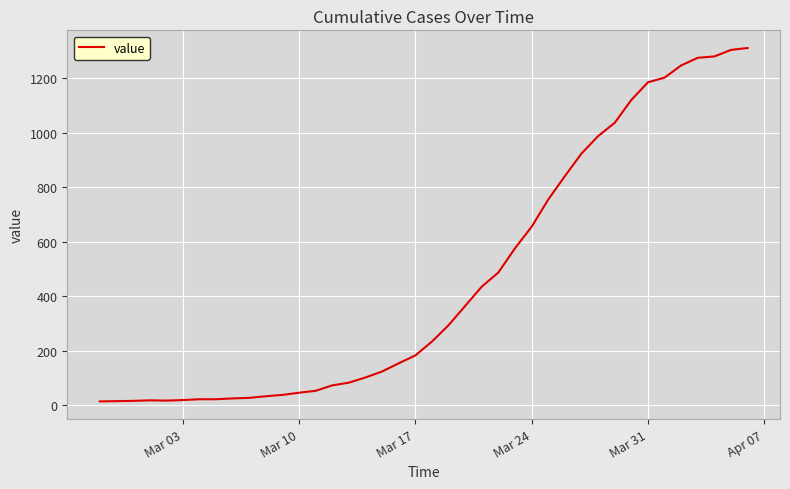

What is the maximum value shown in the chart?

1312